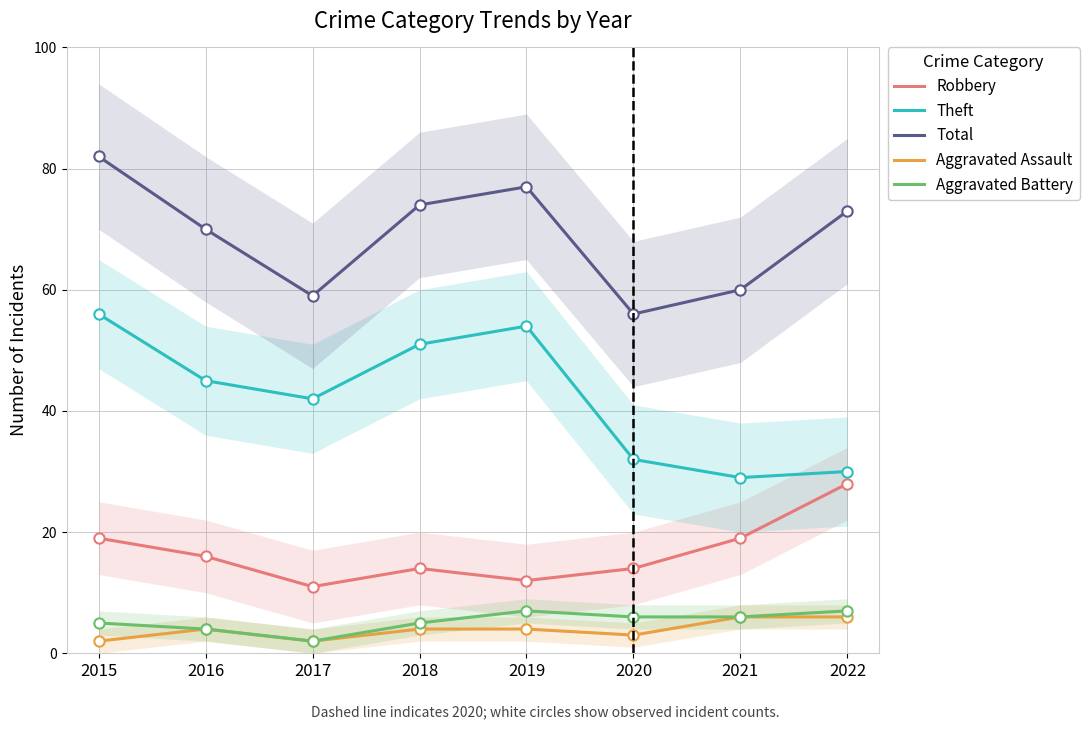

At which category is the sum across all series the highest?

2015